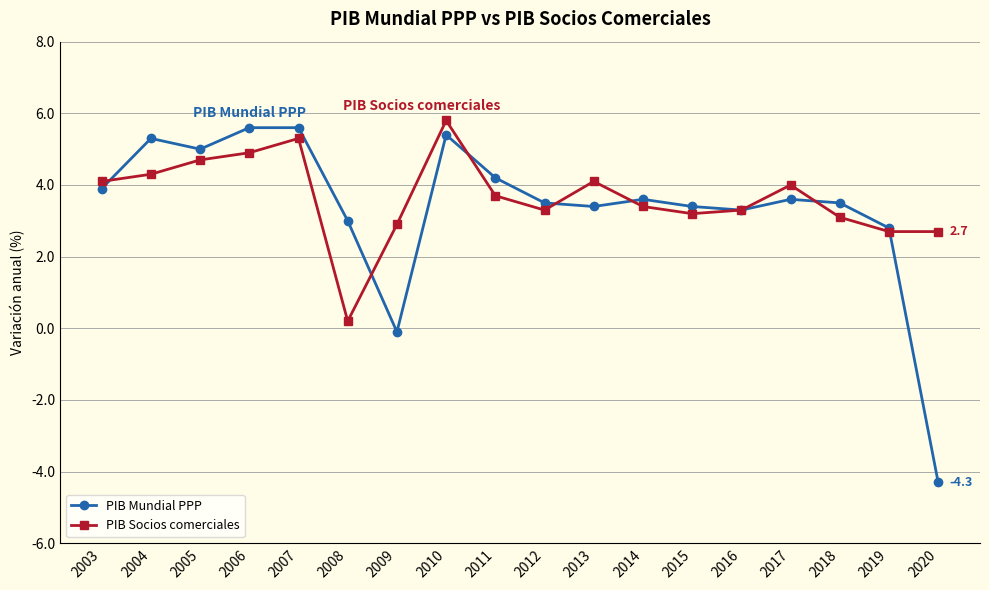

What are all the series names shown in the legend?

PIB Mundial PPP, PIB Socios comerciales